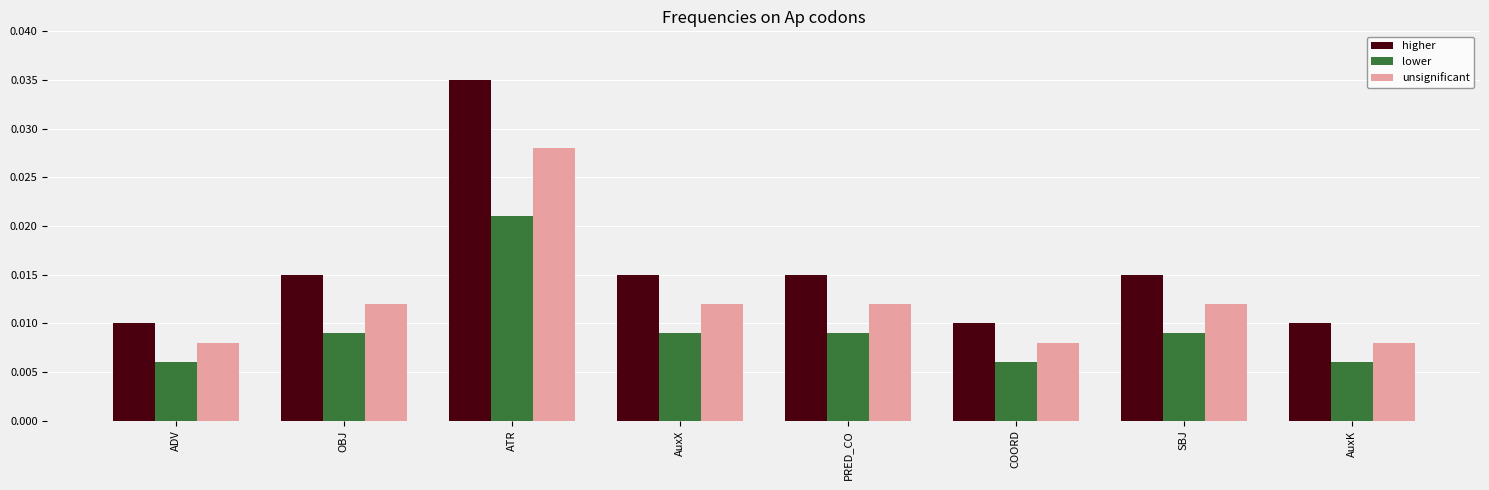

Rank the series by their average value, from lowest to highest.

lower, unsignificant, higher